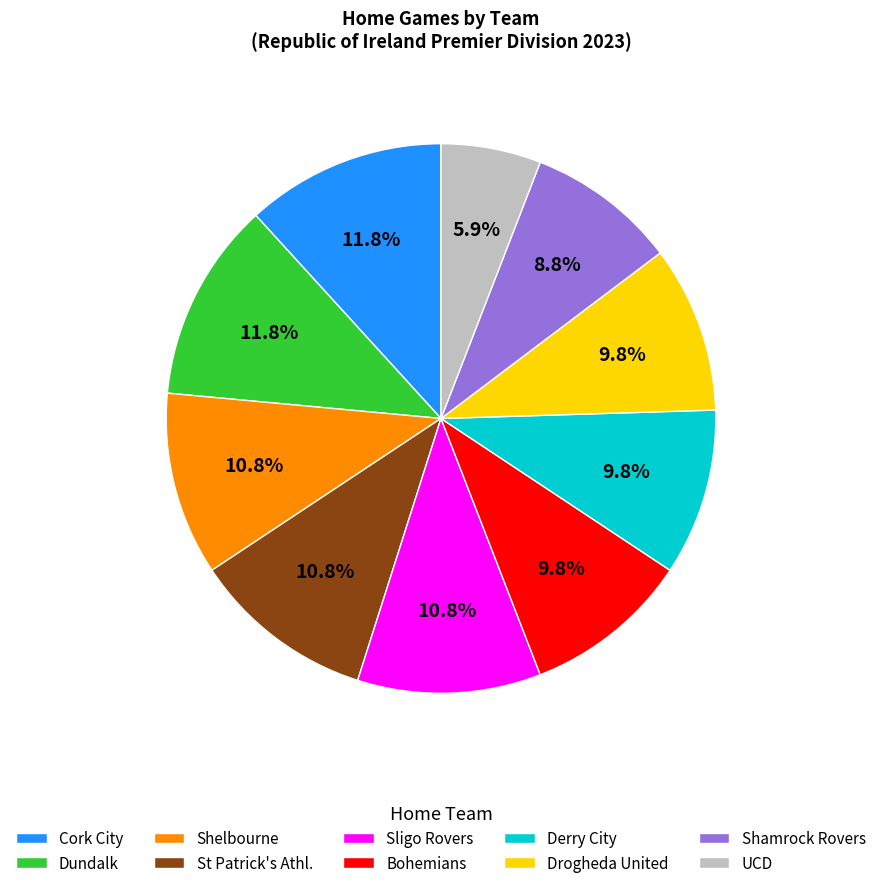

What is the smallest slice in the pie chart?

UCD